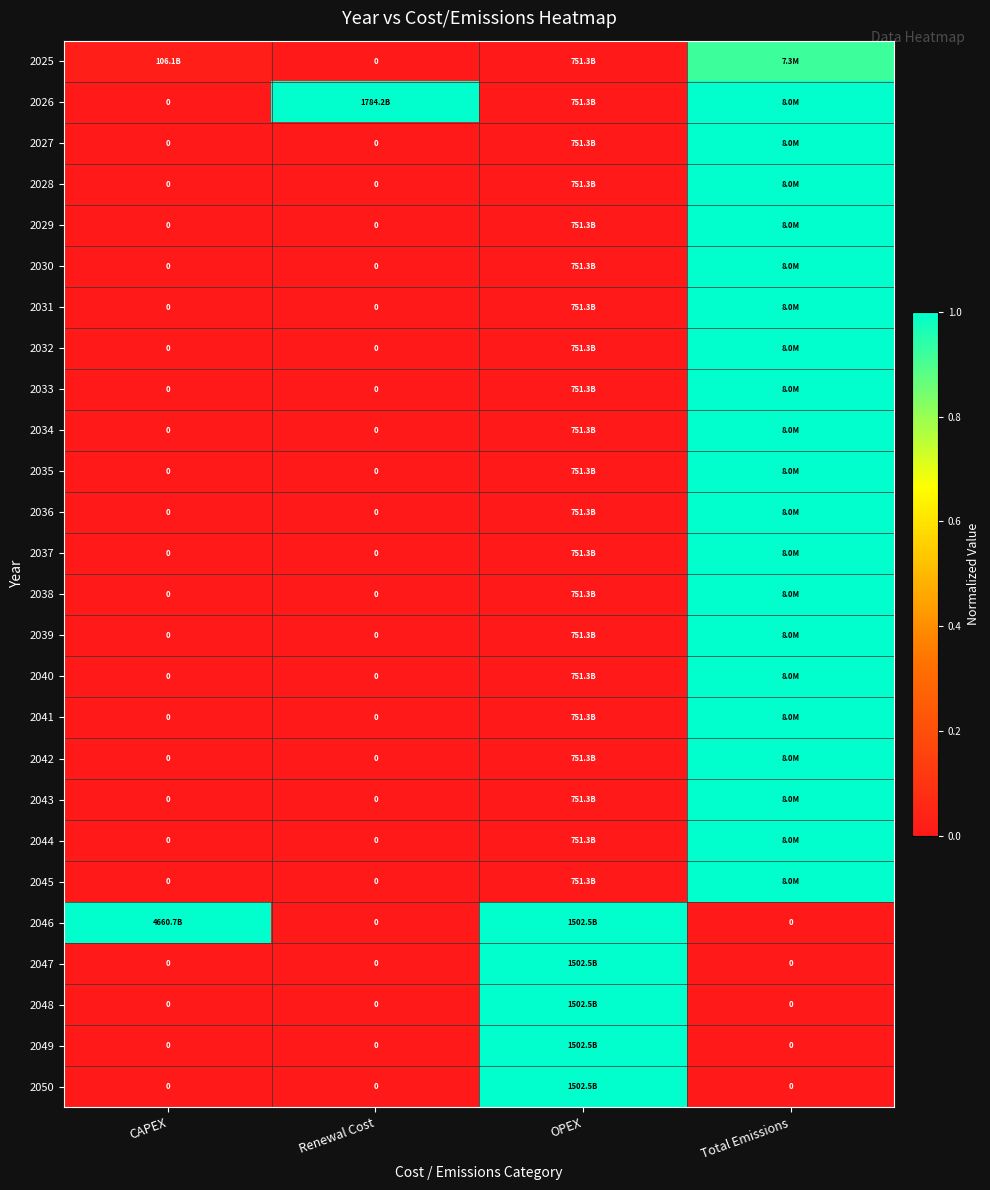

What is the difference between the highest and lowest values at Total Emissions?

1.0